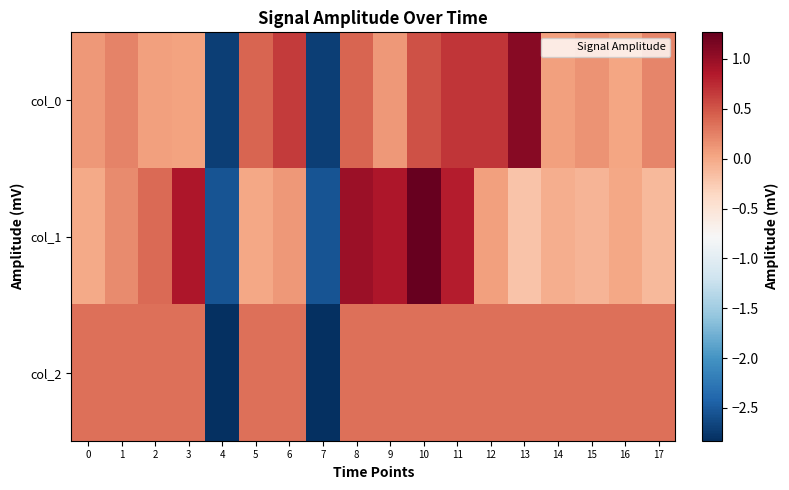

What is the maximum value shown in the chart?

1.3